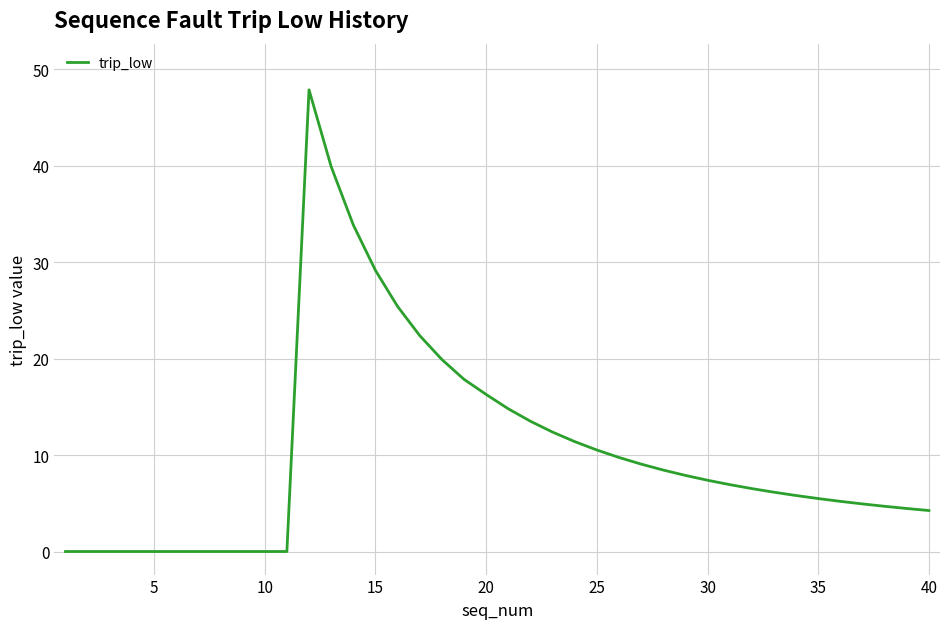

What is the maximum value shown in the chart?

47.9